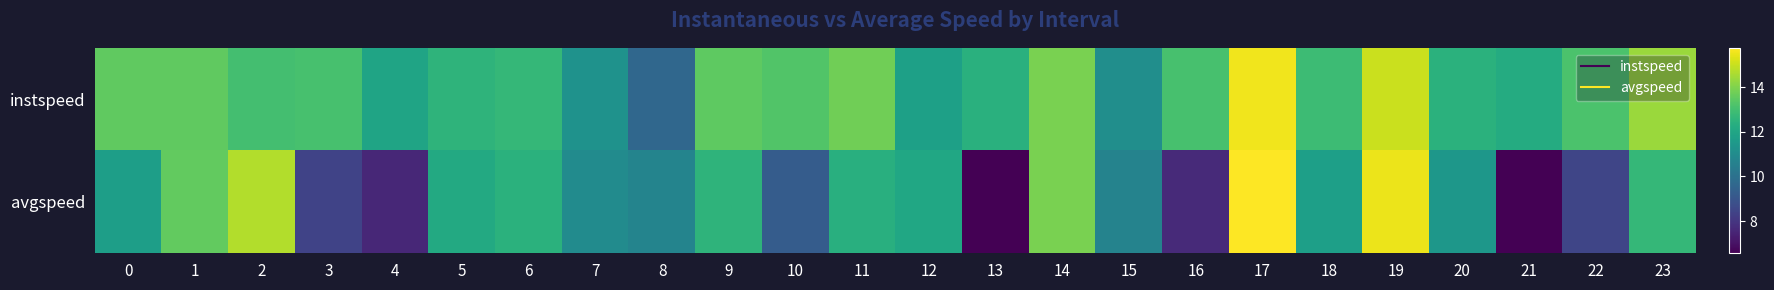

List the series in order of their overall mean, lowest first.

avgspeed, instspeed